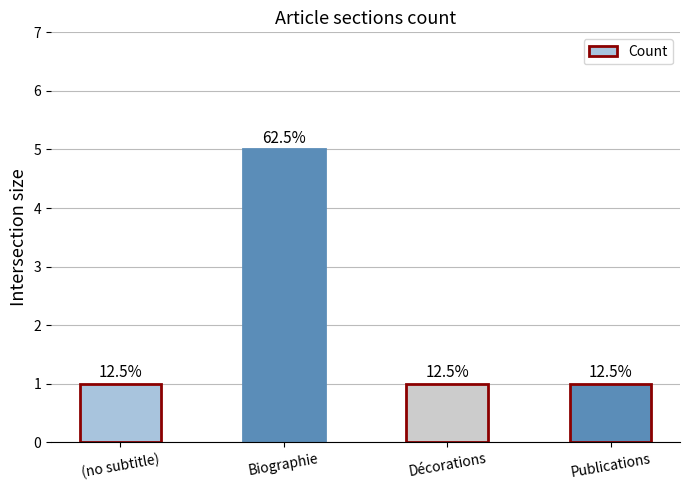

What is the difference between the maximum and minimum values?

4